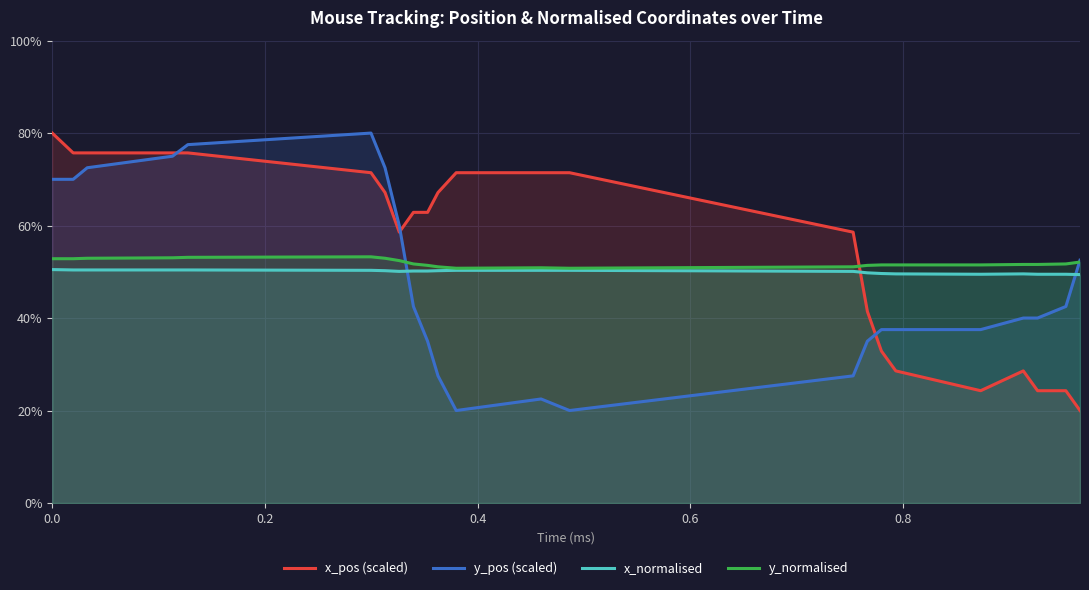

The value of x_normalised at 1.0 is 0.7. True or false?

False